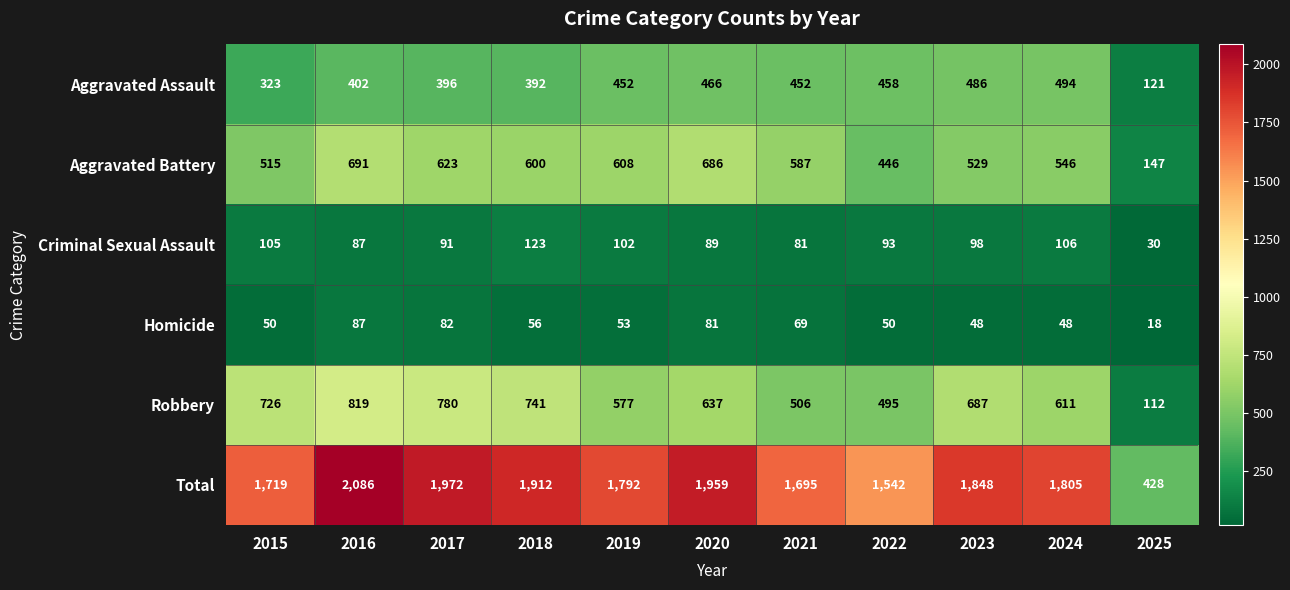

Rank the series at 2020 from lowest to highest value.

Homicide, Criminal Sexual Assault, Aggravated Assault, Robbery, Aggravated Battery, Total